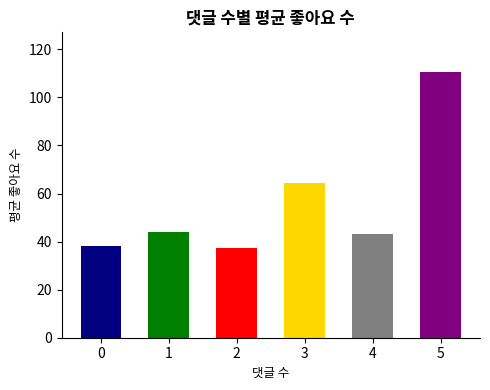

At which label does the data first exceed 51?

3